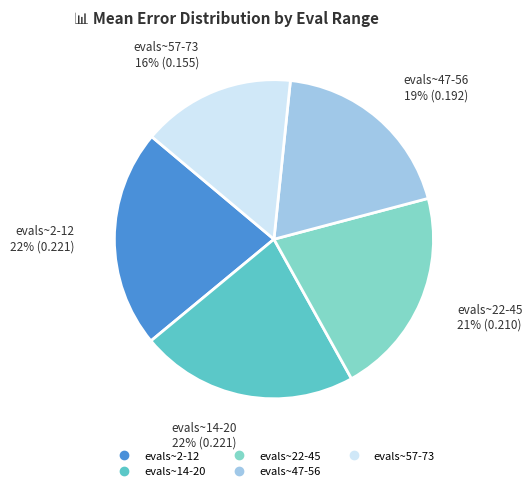

Combined, do evals~2-12 and evals~57-73 account for over 50%?

No